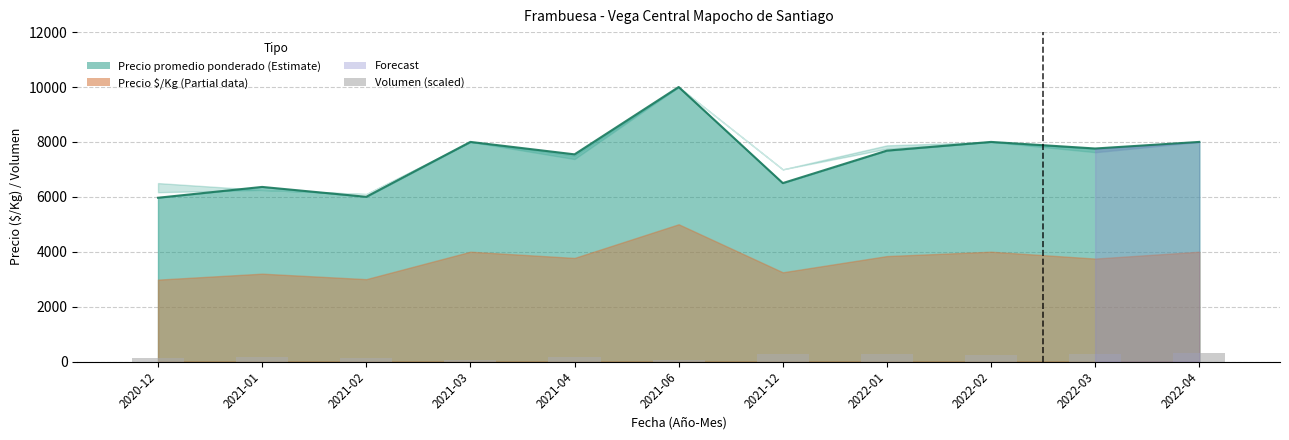

How many bars are there in total?

11